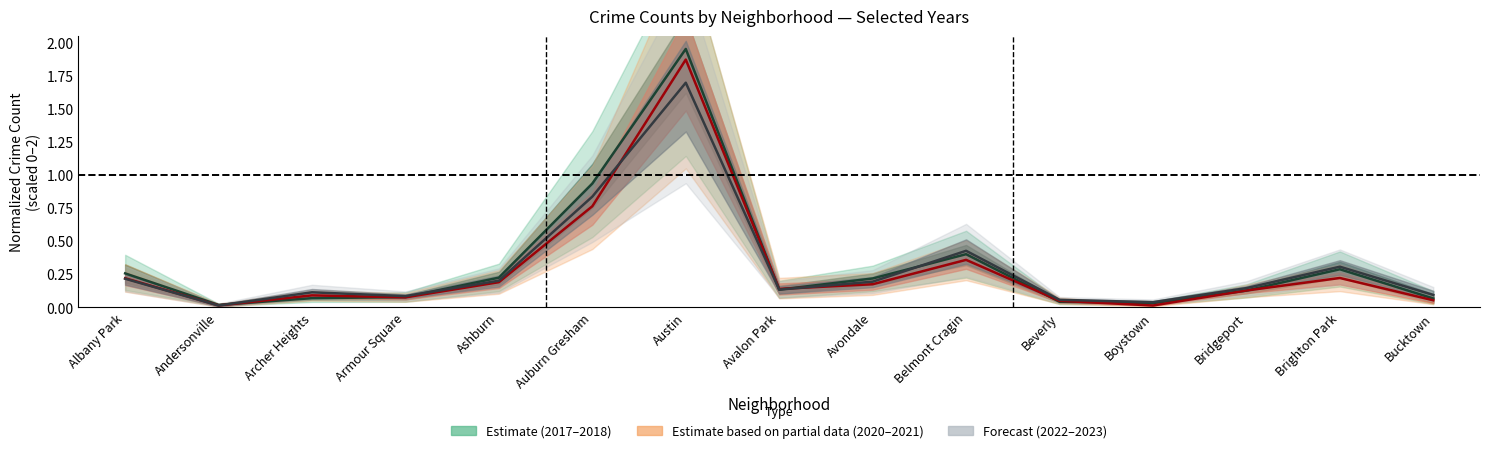

At which category does 2021 reach its first local peak?

Austin